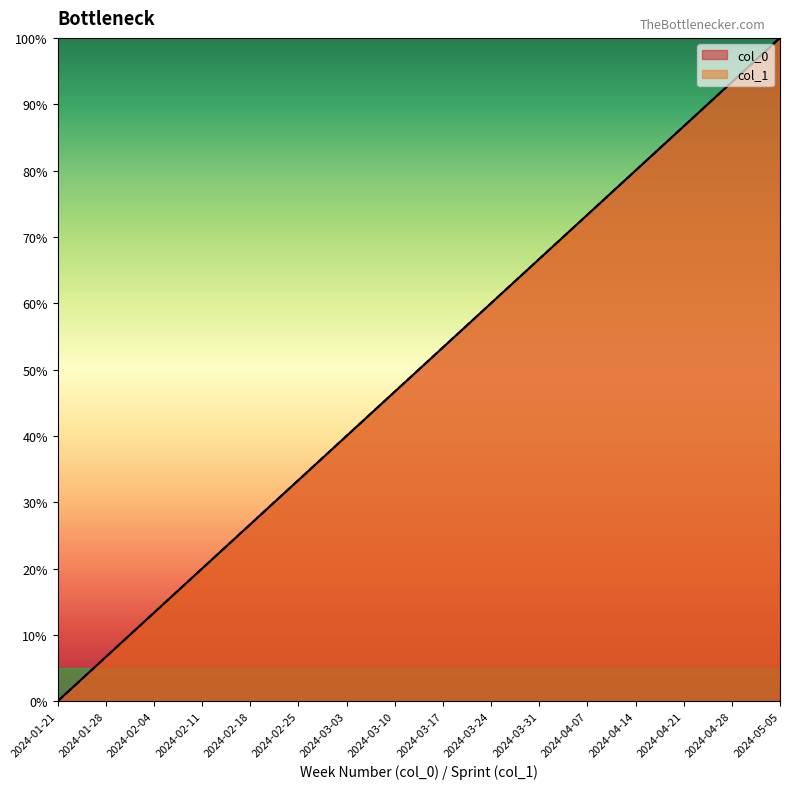

The value of col_1 at 2024-01-21 is 0.0. True or false?

True